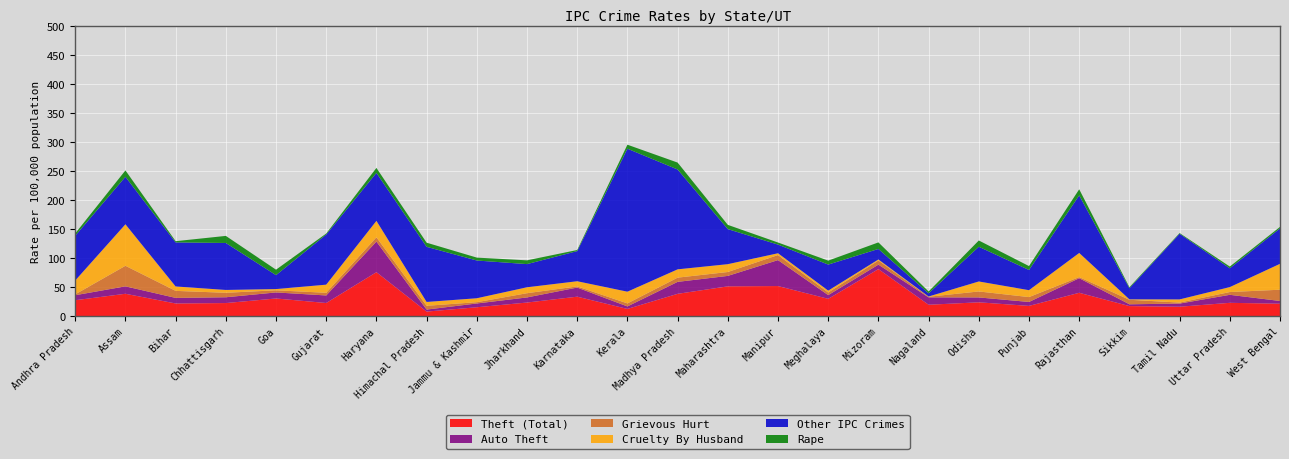

Reading left to right, transcribe all the data shown in this chart.

Theft (Total): Andhra Pradesh=27.4	Assam=38.5	Bihar=21.8	Chhattisgarh=22.5	Goa=30.4	Gujarat=22.6	Haryana=75.7	Himachal Pradesh=7.8	Jammu & Kashmir=15.3	Jharkhand=23.4	Karnataka=33.5	Kerala=12.4	Madhya Pradesh=38.4	Maharashtra=51.3	Manipur=51.8	Meghalaya=29.8	Mizoram=81.0	Nagaland=19.6	Odisha=23.8	Punjab=17.6	Rajasthan=40.2	Sikkim=17.3	Tamil Nadu=16.2	Uttar Pradesh=22.9	West Bengal=21.4
Auto Theft: Andhra Pradesh=8.6	Assam=12.8	Bihar=9.6	Chhattisgarh=10.0	Goa=10.4	Gujarat=13.0	Haryana=52.7	Himachal Pradesh=3.5	Jammu & Kashmir=6.5	Jharkhand=8.8	Karnataka=15.7	Kerala=4.3	Madhya Pradesh=20.6	Maharashtra=18.0	Manipur=44.7	Meghalaya=6.4	Mizoram=7.7	Nagaland=12.7	Odisha=8.4	Punjab=6.8	Rajasthan=25.1	Sikkim=3.1	Tamil Nadu=5.4	Uttar Pradesh=13.8	West Bengal=4.7
Grievous Hurt: Andhra Pradesh=1.5	Assam=35.4	Bihar=12.1	Chhattisgarh=7.7	Goa=3.7	Gujarat=4.6	Haryana=7.4	Himachal Pradesh=6.5	Jammu & Kashmir=2.2	Jharkhand=7.3	Karnataka=2.0	Kerala=5.2	Madhya Pradesh=7.3	Maharashtra=6.7	Manipur=8.7	Meghalaya=4.5	Mizoram=7.1	Nagaland=1.1	Odisha=10.3	Punjab=8.4	Rajasthan=1.9	Sikkim=7.8	Tamil Nadu=1.7	Uttar Pradesh=4.8	West Bengal=19.4
Cruelty By Husband: Andhra Pradesh=23.9	Assam=71.5	Bihar=7.6	Chhattisgarh=4.9	Goa=2.1	Gujarat=14.0	Haryana=28.3	Himachal Pradesh=6.6	Jammu & Kashmir=6.8	Jharkhand=10.2	Karnataka=8.9	Kerala=20.2	Madhya Pradesh=14.3	Maharashtra=13.5	Manipur=3.1	Meghalaya=3.2	Mizoram=1.8	Nagaland=0.4	Odisha=17.2	Punjab=11.9	Rajasthan=41.6	Sikkim=0.7	Tamil Nadu=5.5	Uttar Pradesh=8.5	West Bengal=44.6
Other IPC Crimes: Andhra Pradesh=77.1	Assam=81.8	Bihar=75.9	Chhattisgarh=80.9	Goa=24.0	Gujarat=86.4	Haryana=82.6	Himachal Pradesh=95.0	Jammu & Kashmir=65.0	Jharkhand=39.9	Karnataka=51.9	Kerala=246.3	Madhya Pradesh=172.0	Maharashtra=60.4	Manipur=14.9	Meghalaya=44.9	Mizoram=18.1	Nagaland=5.5	Odisha=59.8	Punjab=34.8	Rajasthan=99.2	Sikkim=19.2	Tamil Nadu=113.1	Uttar Pradesh=32.4	West Bengal=61.0
Rape: Andhra Pradesh=4.0	Assam=11.0	Bihar=2.1	Chhattisgarh=12.2	Goa=9.4	Gujarat=1.7	Haryana=8.6	Himachal Pradesh=7.1	Jammu & Kashmir=5.0	Jharkhand=6.5	Karnataka=1.9	Kerala=6.9	Madhya Pradesh=11.9	Maharashtra=7.3	Manipur=3.6	Meghalaya=6.8	Mizoram=11.3	Nagaland=3.1	Odisha=10.8	Punjab=6.7	Rajasthan=10.5	Sikkim=1.7	Tamil Nadu=1.2	Uttar Pradesh=3.0	West Bengal=2.6